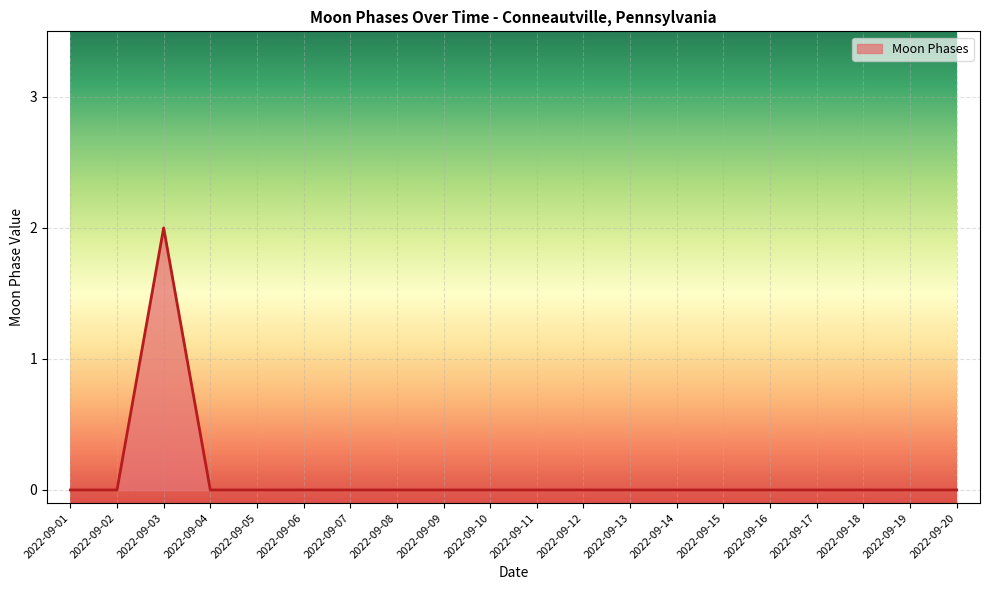

How many values are between 0 and 1?

19